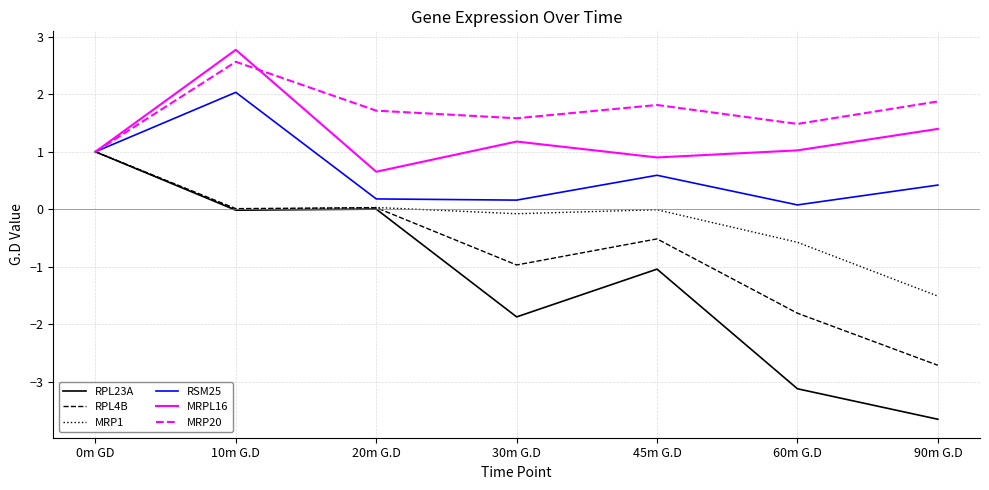

What is the minimum value shown in the chart?

-3.6